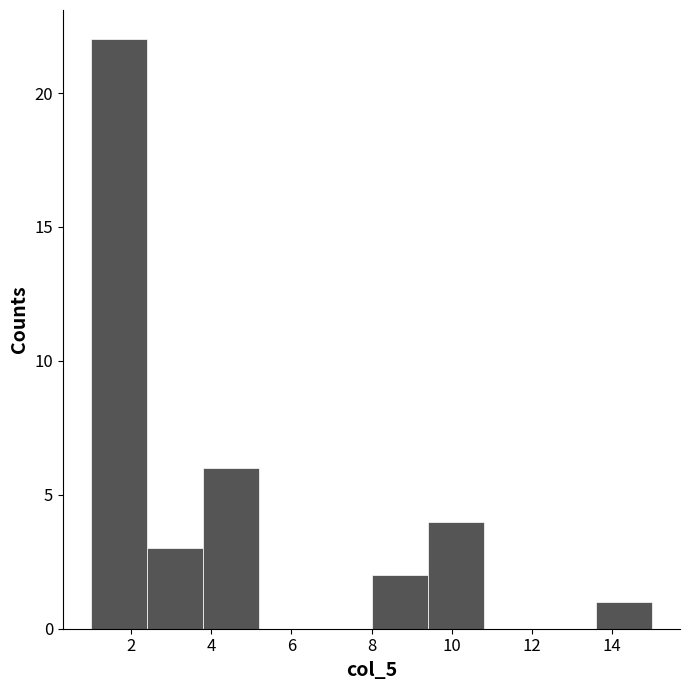

Reading left to right, list every bar in this chart as the range it spans on the x-axis followed by its height. The values are not printed on the chart, so give them approximately, as read against the axis.

1.0 to 2.4: 22
2.4 to 3.8: 3
3.8 to 5.2: 6
5.2 to 6.6: 0
6.6 to 8.0: 0
8.0 to 9.4: 2
9.4 to 10.8: 4
10.8 to 12.2: 0
12.2 to 13.6: 0
13.6 to 15.0: 1